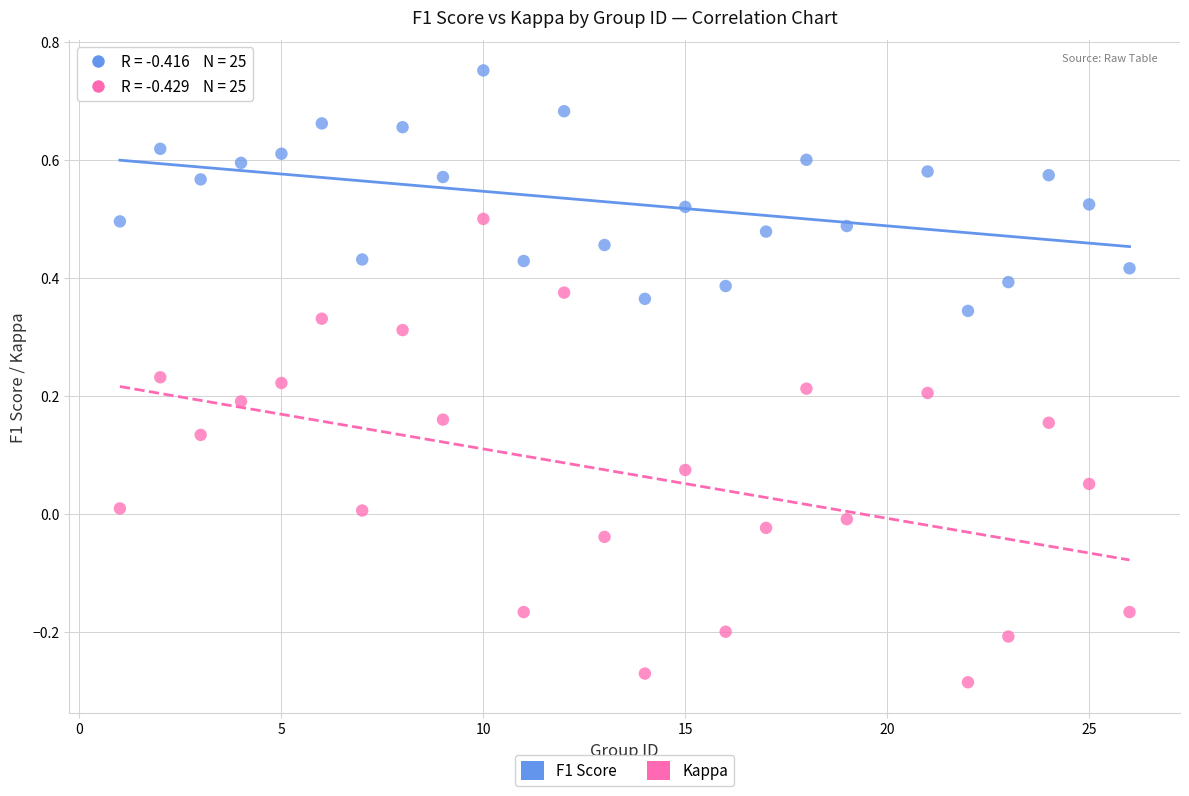

Which series has the widest spread of Y values?

Kappa